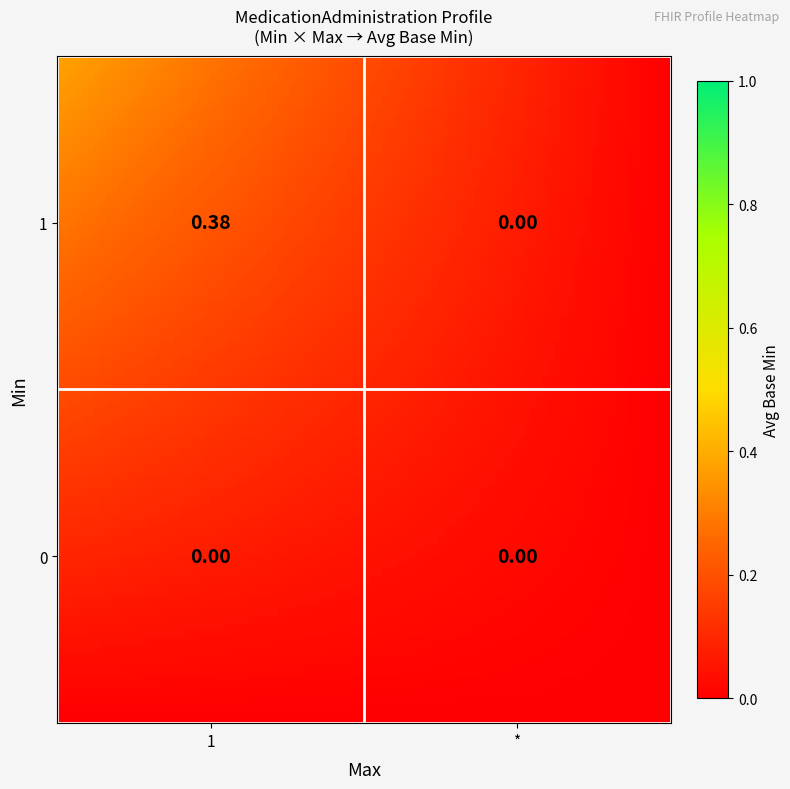

Is the value of 0 at 1 greater than the value of 1 at 2?

No